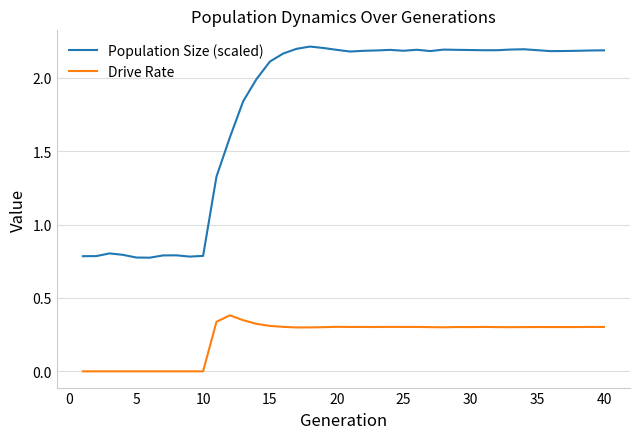

What is the difference between the maximum and minimum values in the Population Size (scaled) series?

1.4